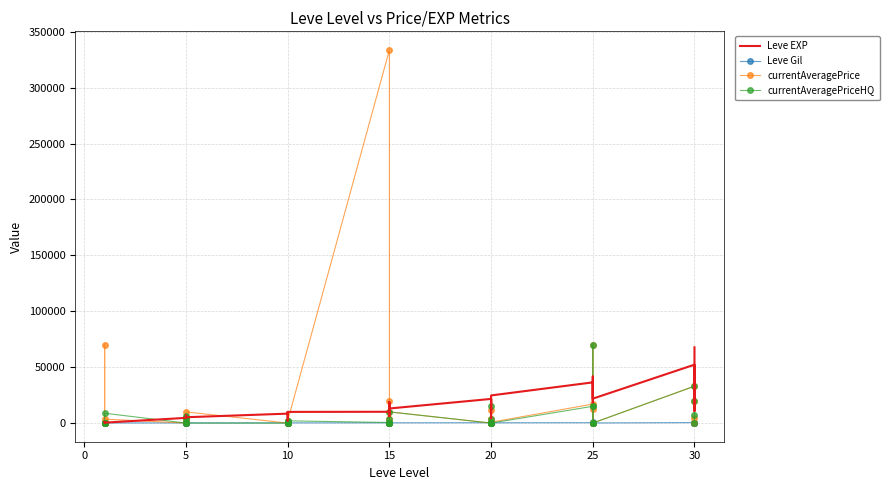

How many lines are shown in the chart?

4